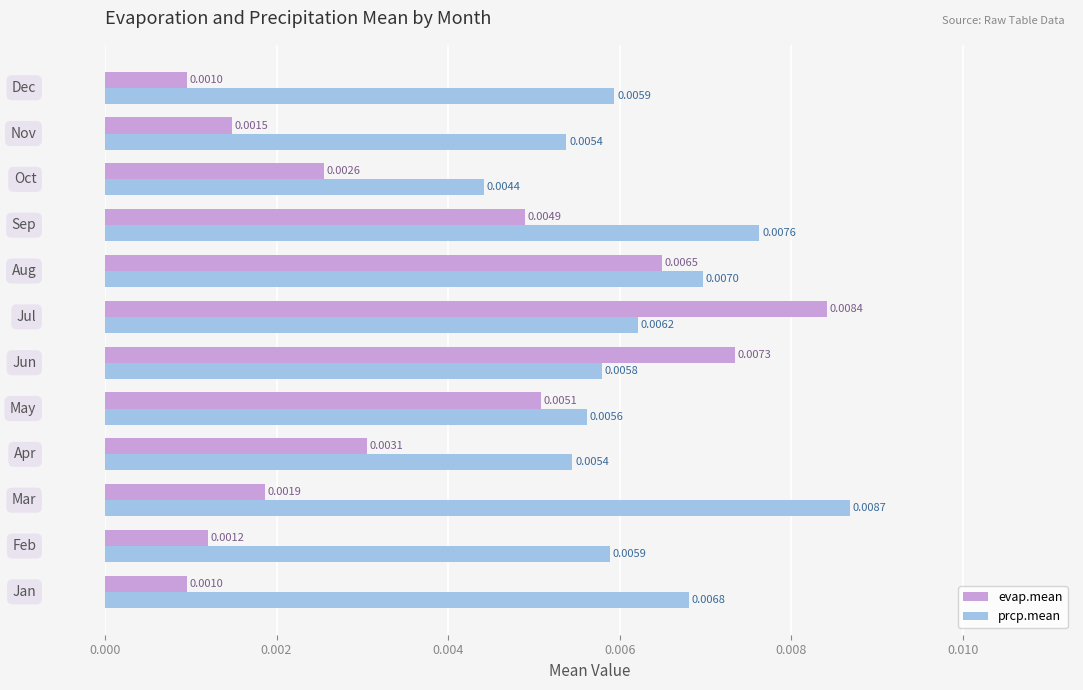

List the series in order of their peak value, lowest first.

evap.mean, prcp.mean